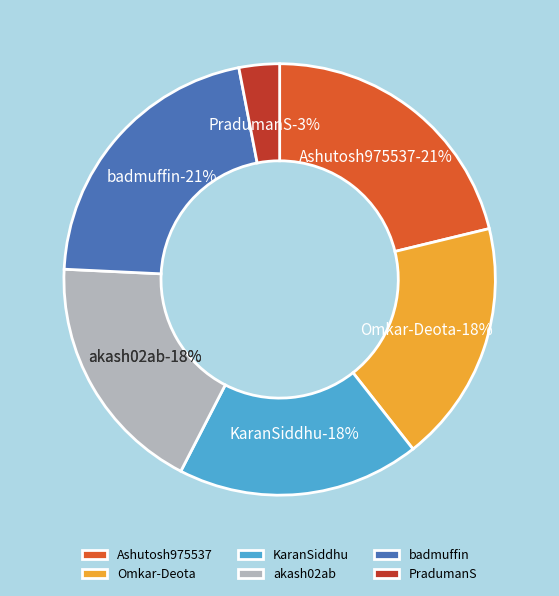

Which has a higher value, PradumanS or Ashutosh975537?

Ashutosh975537